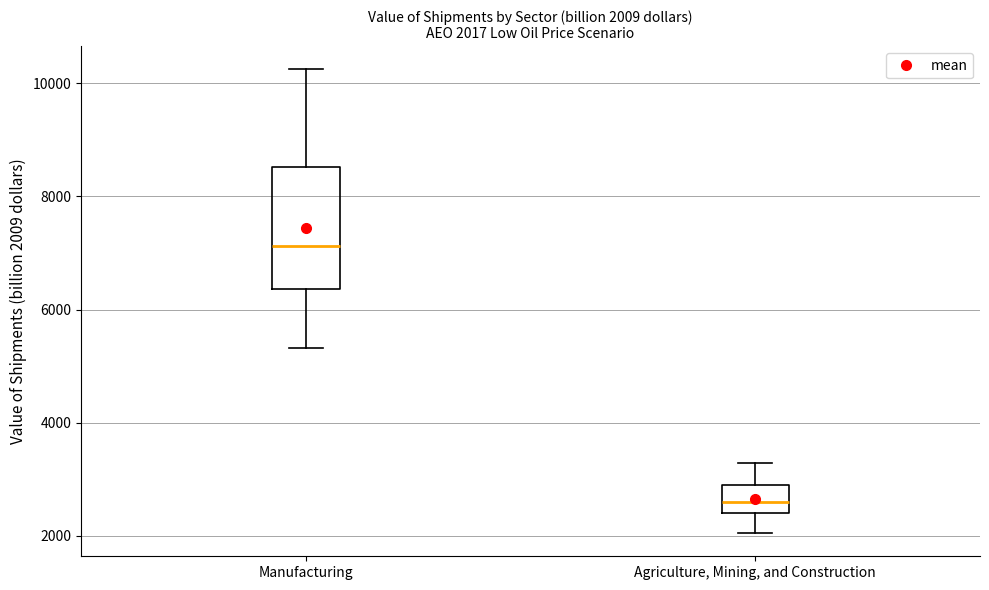

Which box is the tallest, from its lower edge to its upper edge?

Manufacturing